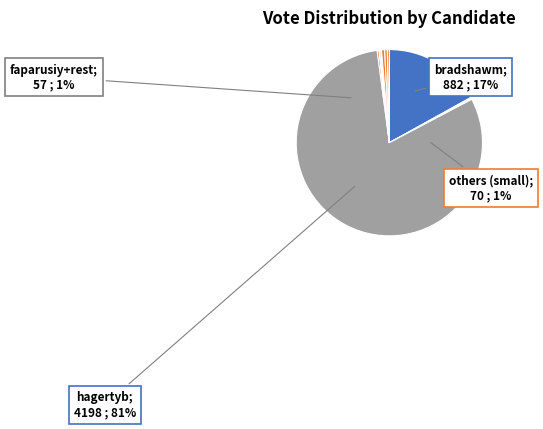

How many segments does this pie chart have?

11